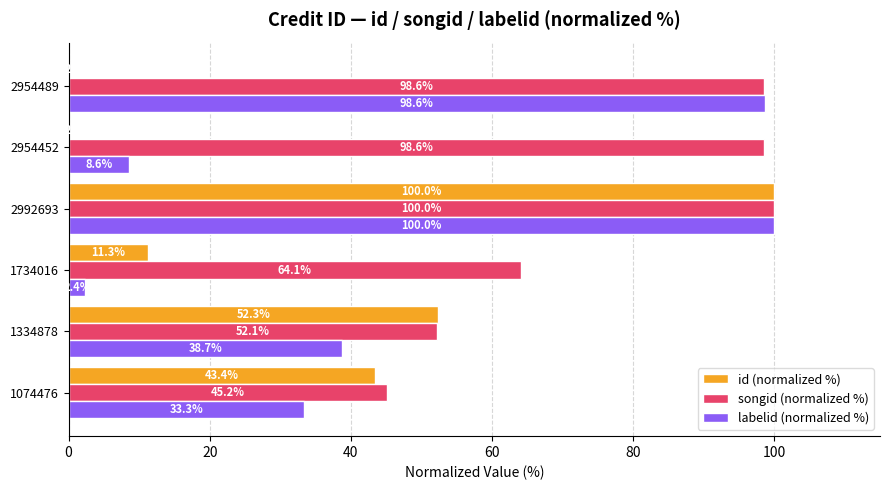

What is the greatest value displayed?

100.0